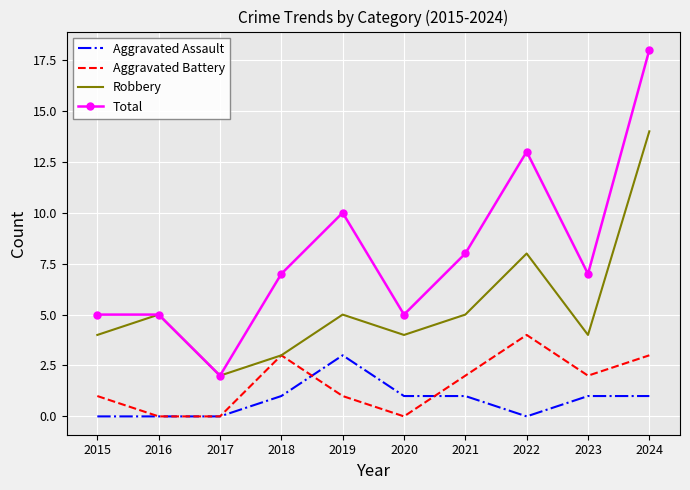

True or false: Total has a value of 13 at 2022.

True